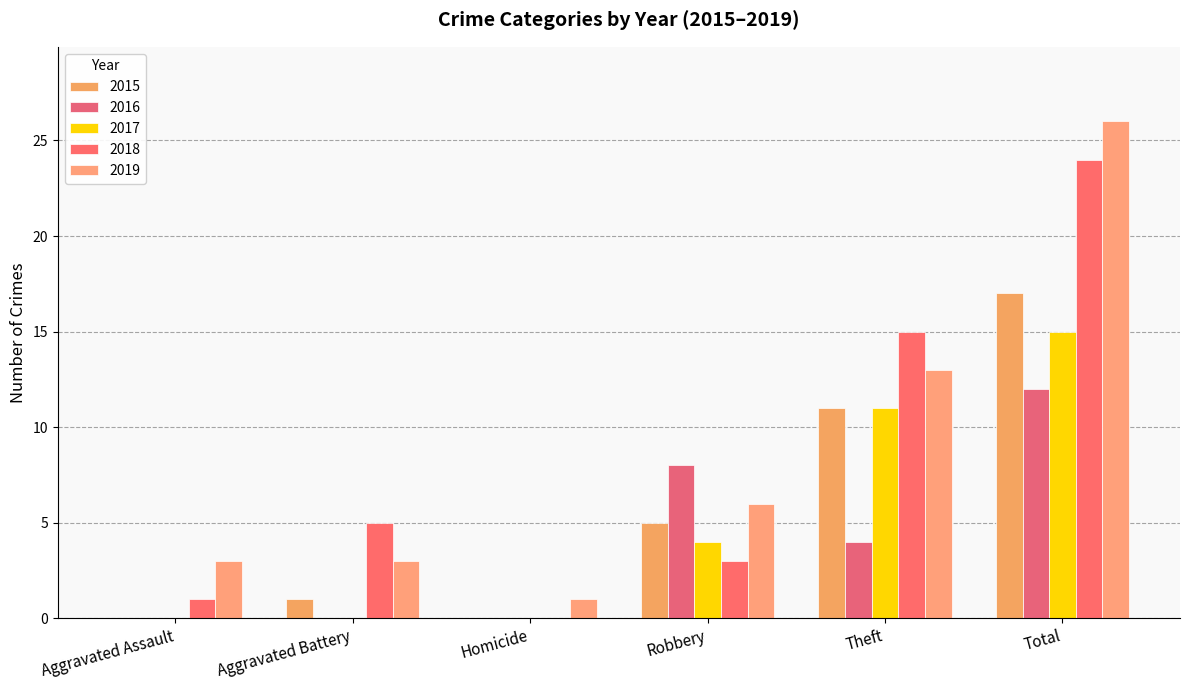

What is the spread (max minus min) of values at Aggravated Assault?

3